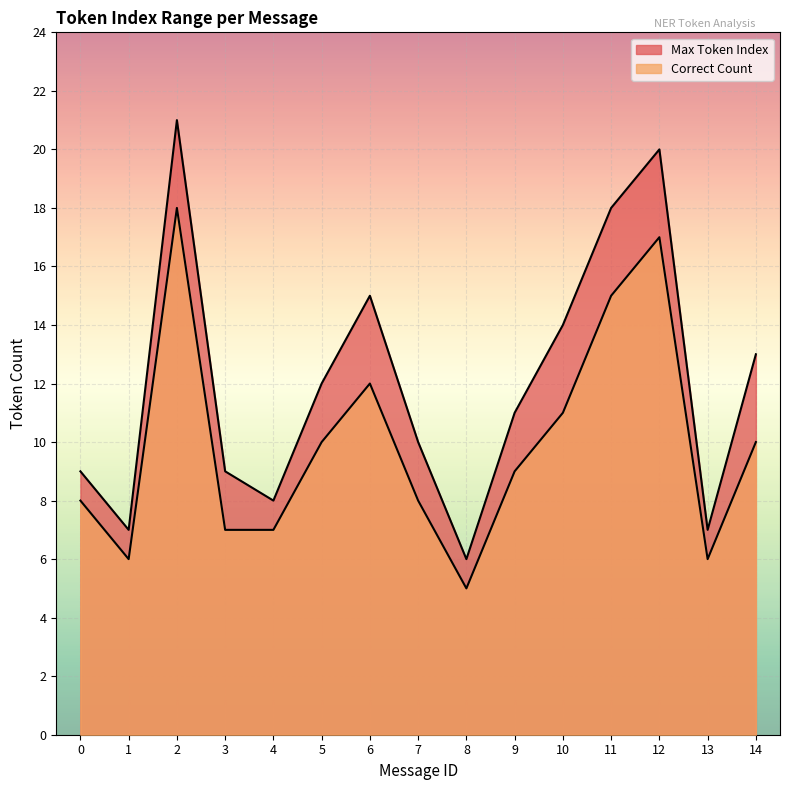

What is the average value of the Correct Count series?

10